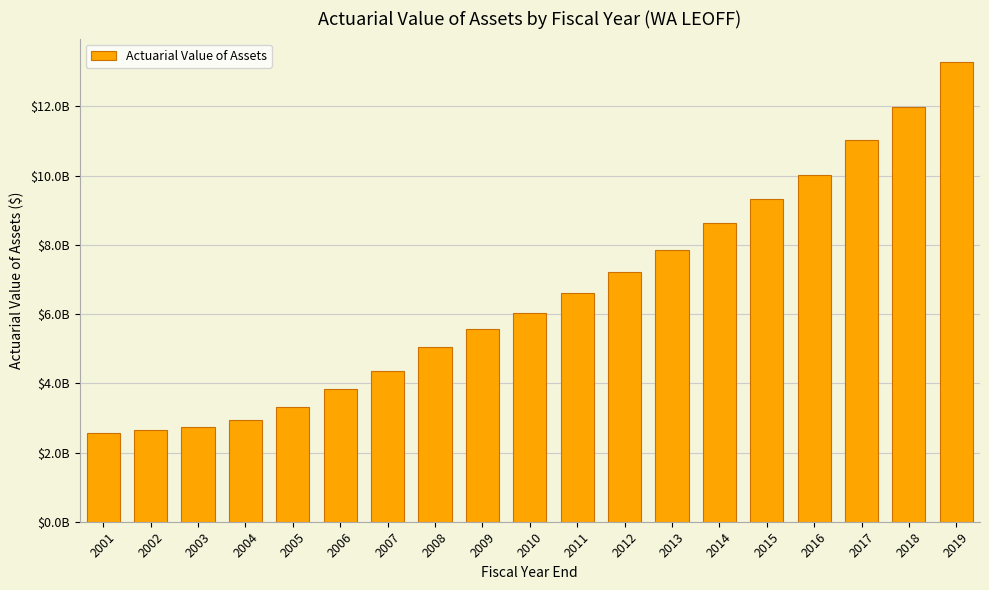

What is the greatest value displayed?

13294000000